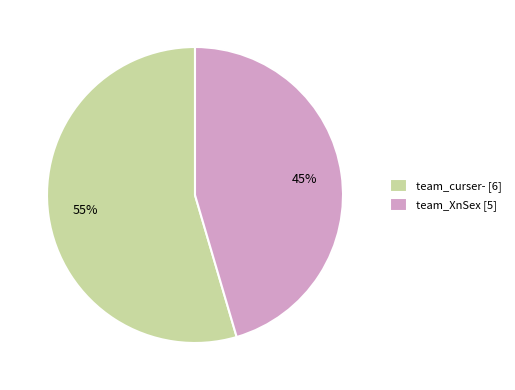

To the nearest percent, what portion does team_XnSex represent?

45%